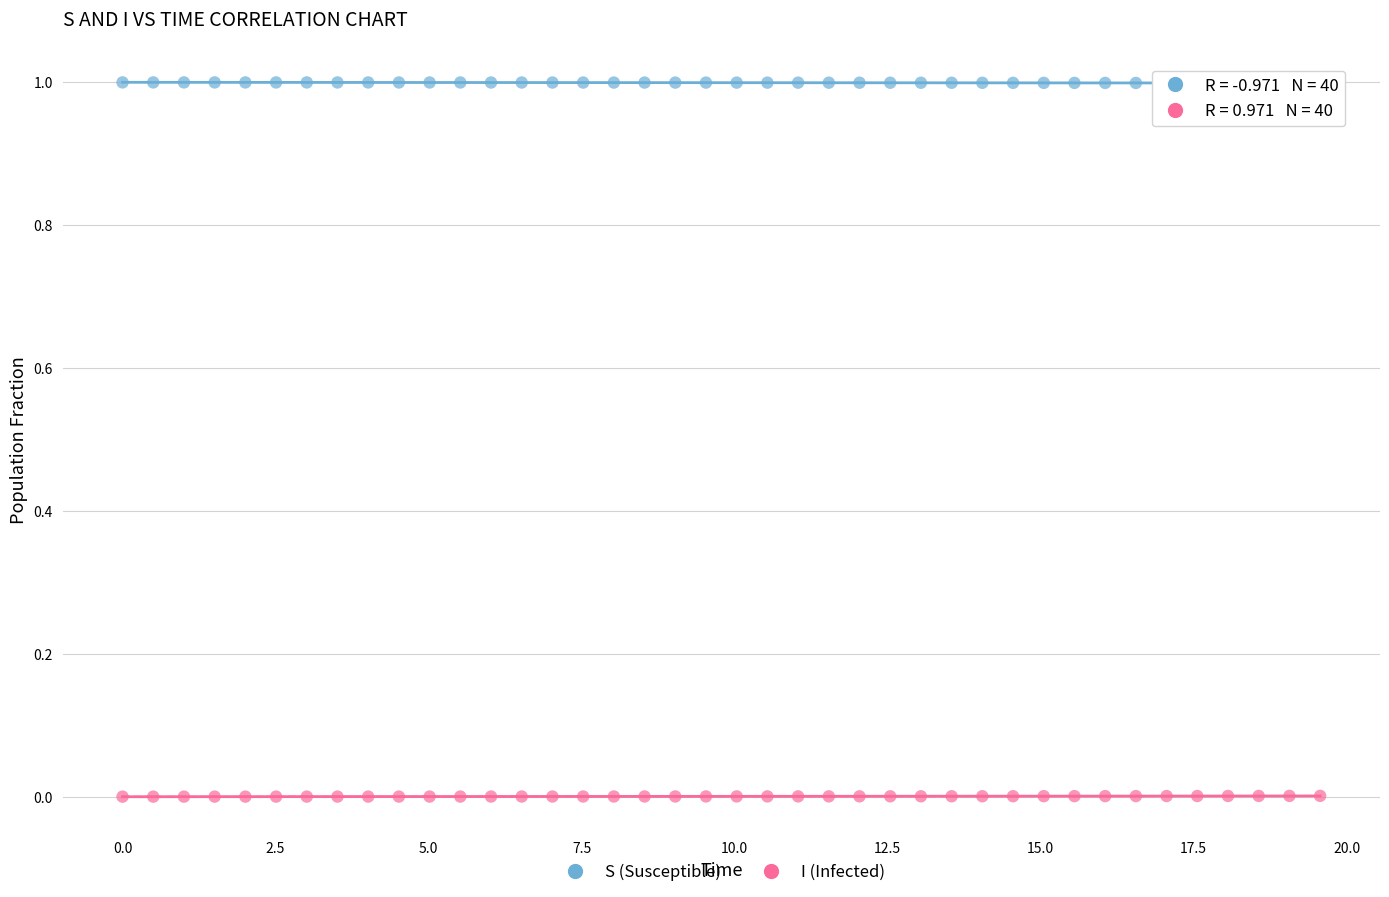

What is the X range (max minus min) for the scatter plot?

19.6